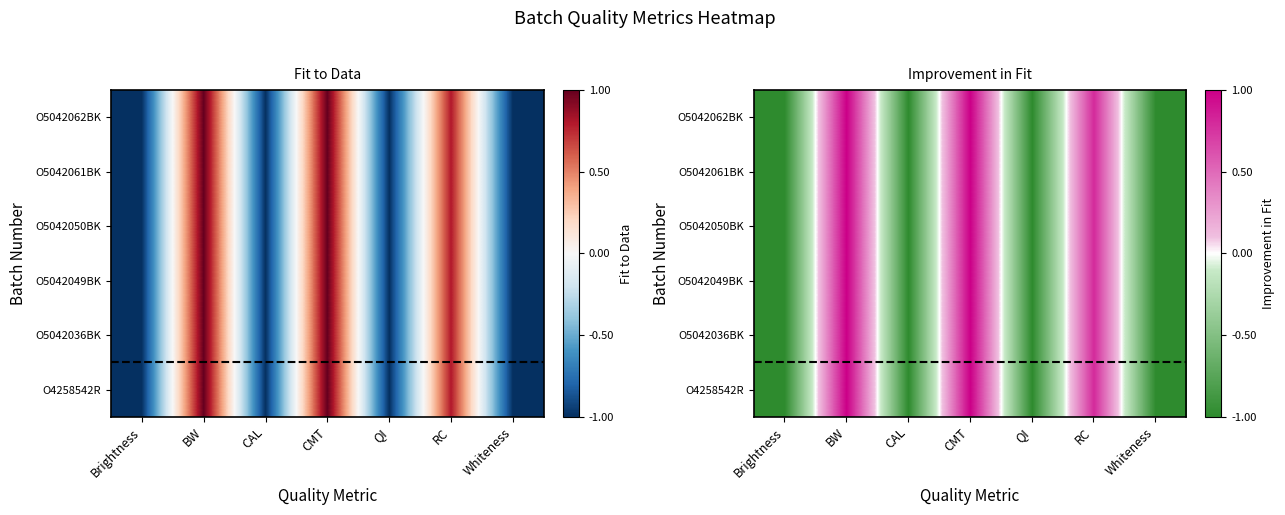

Count the number of categories in the chart.

7